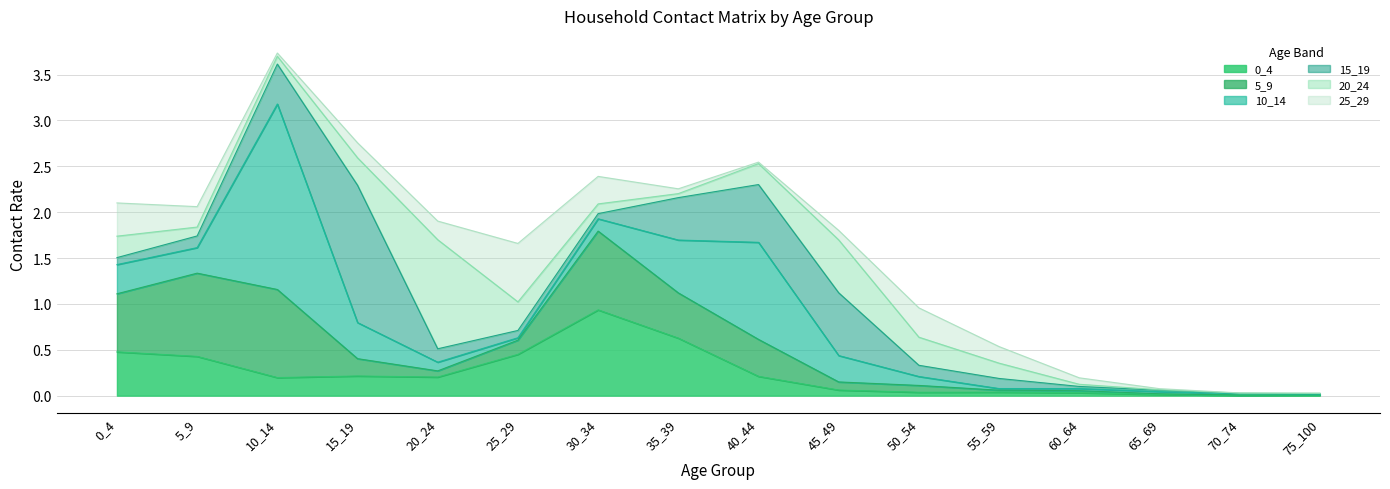

How many times do 15_19 and 5_9 cross each other?

3